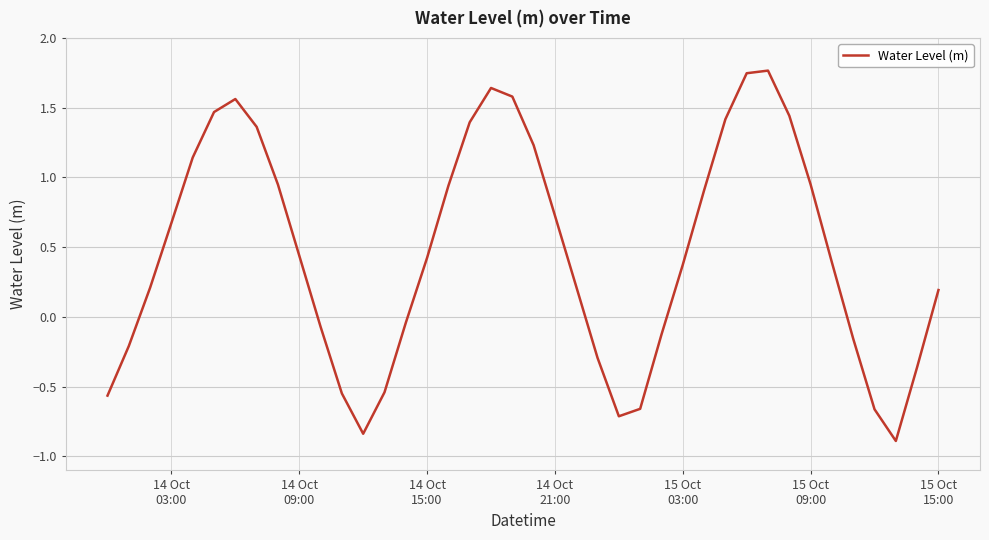

What is the difference between the maximum and minimum values?

2.7